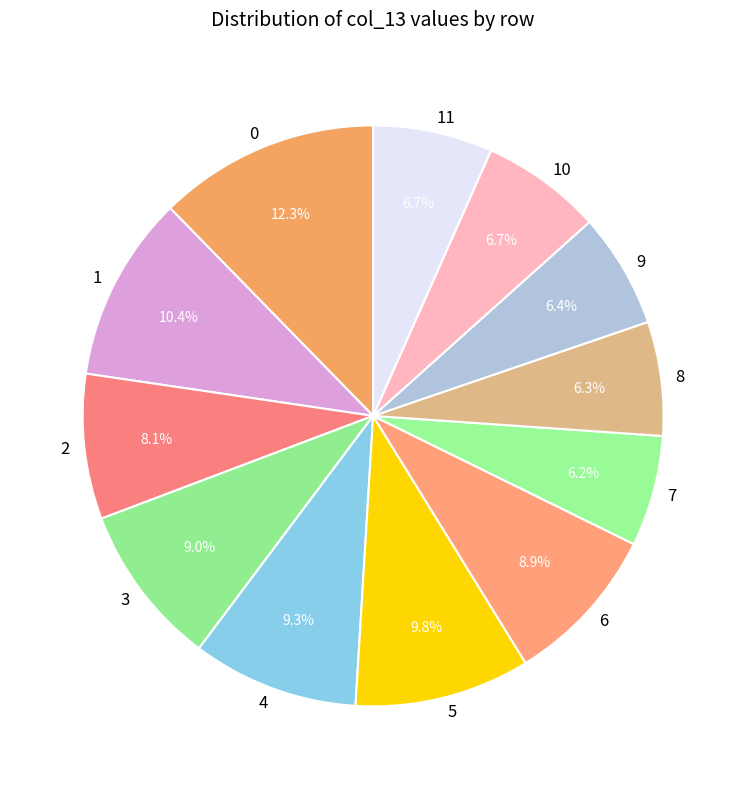

Combined, do 7 and 4 account for over 50%?

No